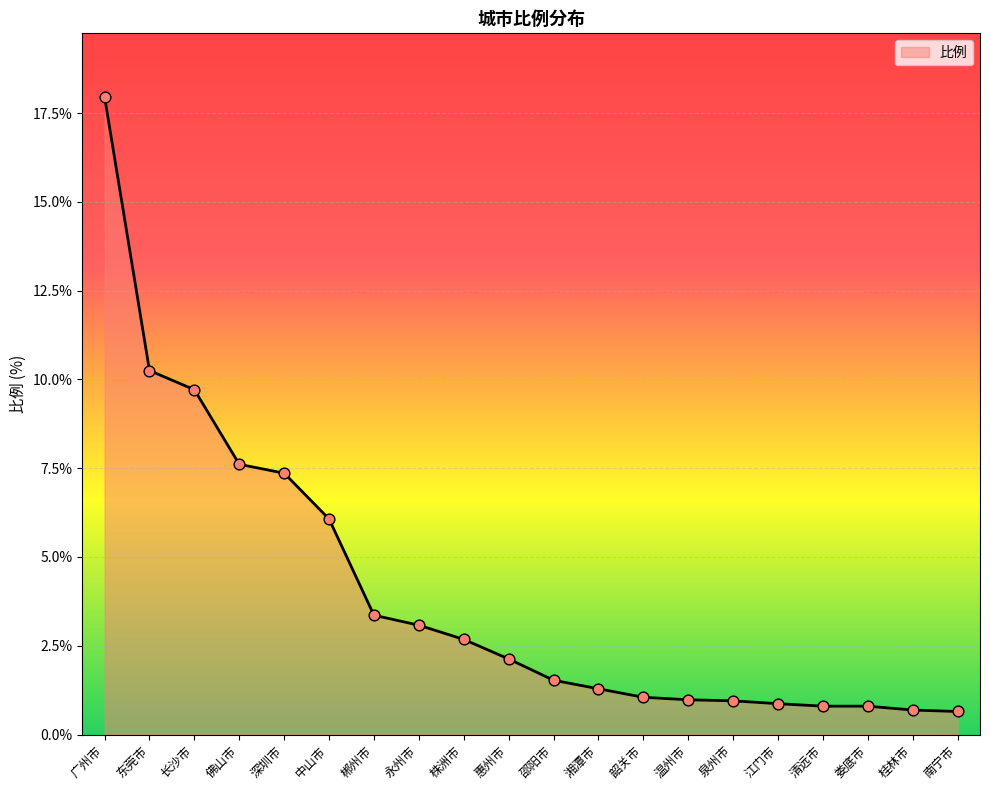

Approximately how many times larger is the value at 温州市 compared to 惠州市?

0.5